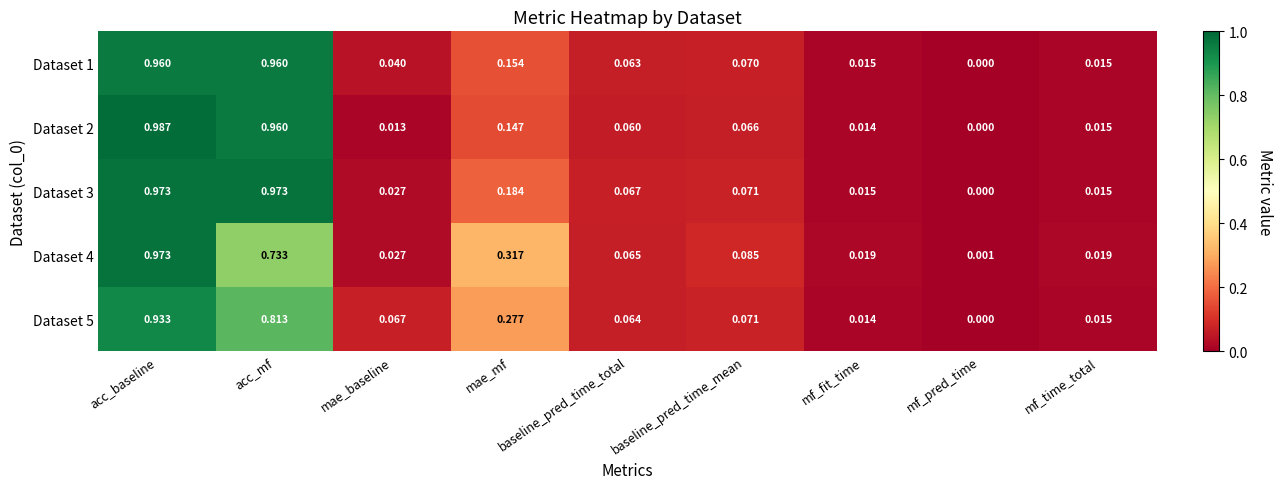

At mae_mf, list the series in order from largest to smallest.

Dataset 4, Dataset 5, Dataset 3, Dataset 1, Dataset 2